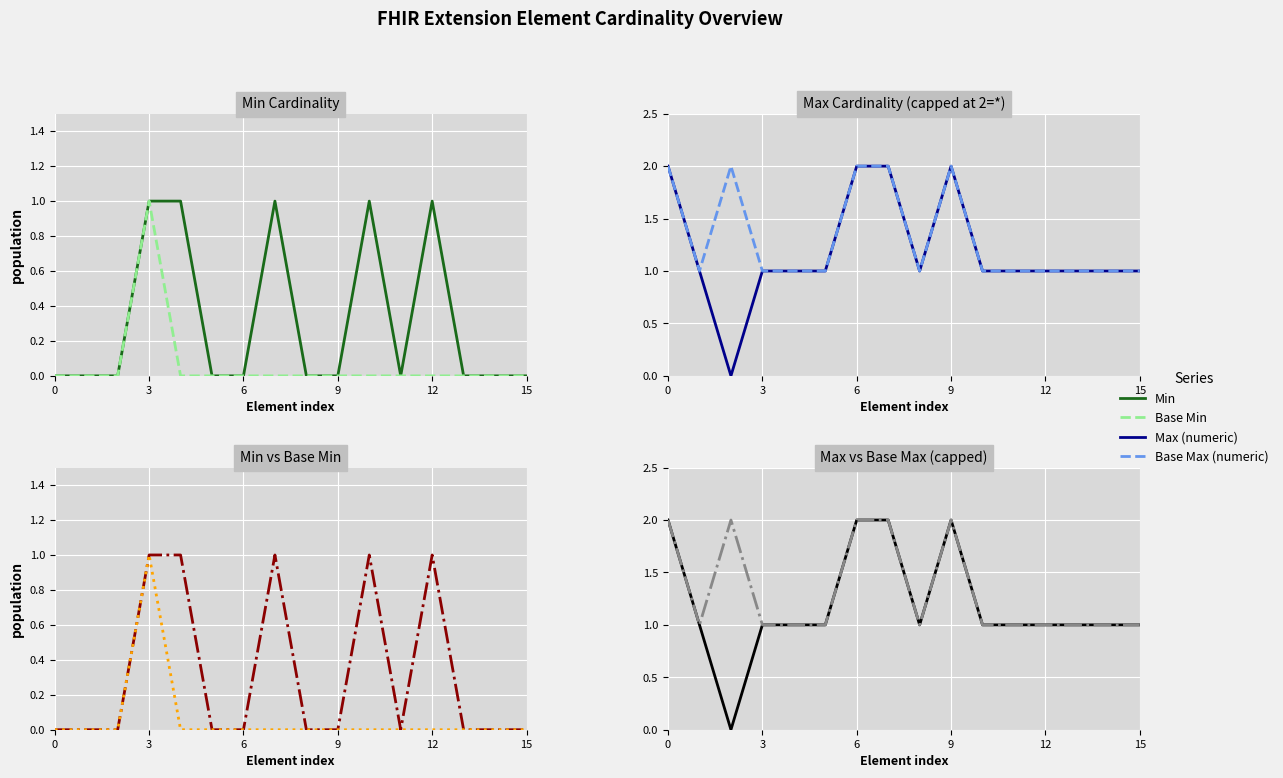

How many interior local valleys does the Min series have?

1